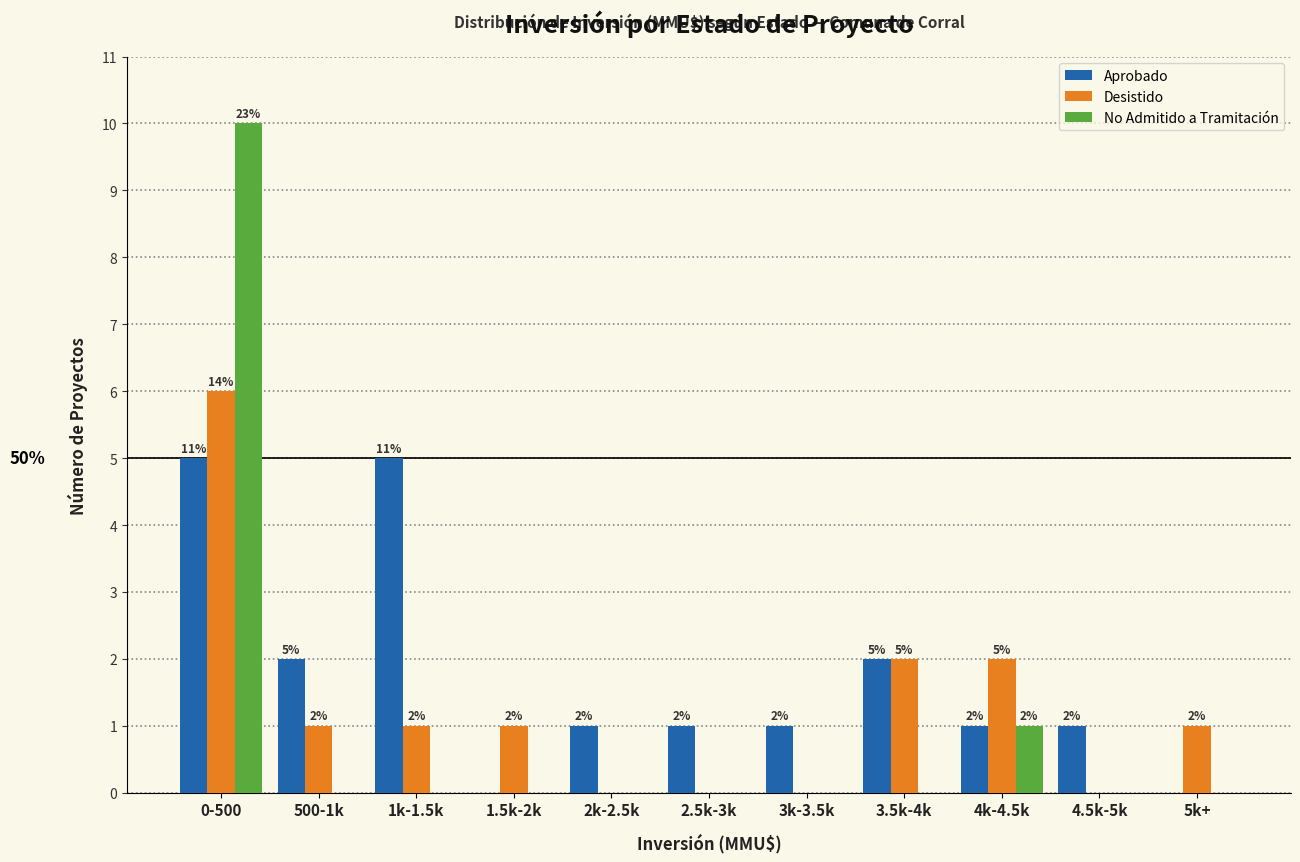

Reading left to right, transcribe all the data shown in this chart.

Aprobado: 0-500=5	500-1k=2	1k-1.5k=5	1.5k-2k=0	2k-2.5k=1	2.5k-3k=1	3k-3.5k=1	3.5k-4k=2	4k-4.5k=1	4.5k-5k=1	5k+=0
Desistido: 0-500=6	500-1k=1	1k-1.5k=1	1.5k-2k=1	2k-2.5k=0	2.5k-3k=0	3k-3.5k=0	3.5k-4k=2	4k-4.5k=2	4.5k-5k=0	5k+=1
No Admitido a Tramitación: 0-500=10	500-1k=0	1k-1.5k=0	1.5k-2k=0	2k-2.5k=0	2.5k-3k=0	3k-3.5k=0	3.5k-4k=0	4k-4.5k=1	4.5k-5k=0	5k+=0